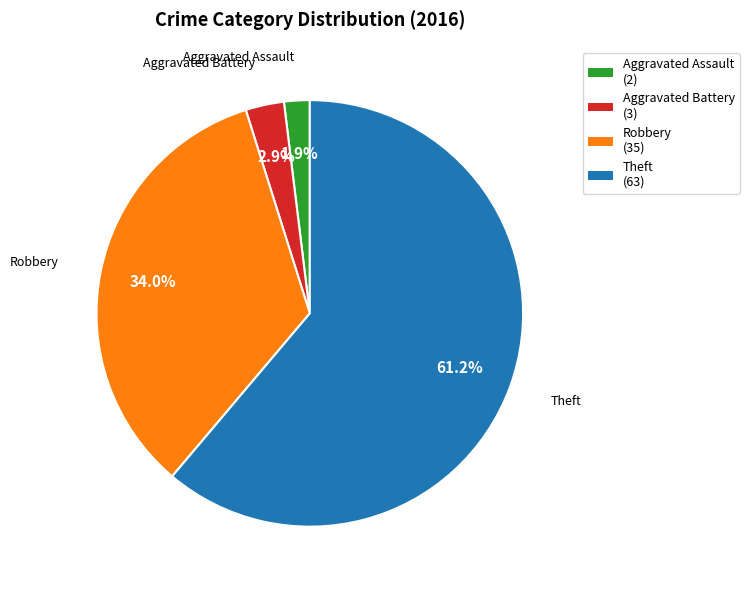

To the nearest percent, what is the difference between the largest and smallest slice percentages?

59%